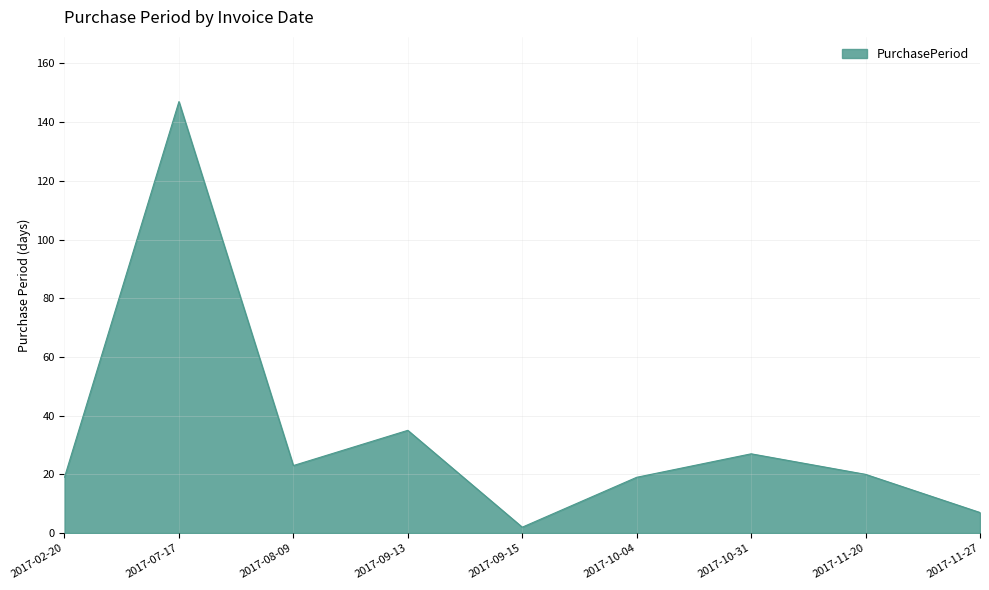

True or false: the data shows 147 at 2017-07-17.

True